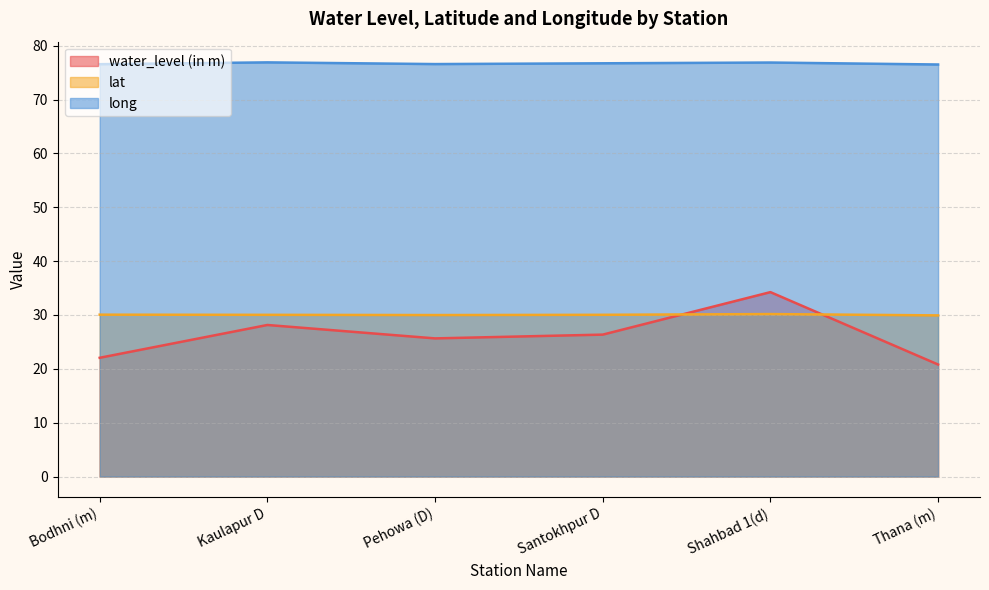

How many categories are shown in the chart?

6